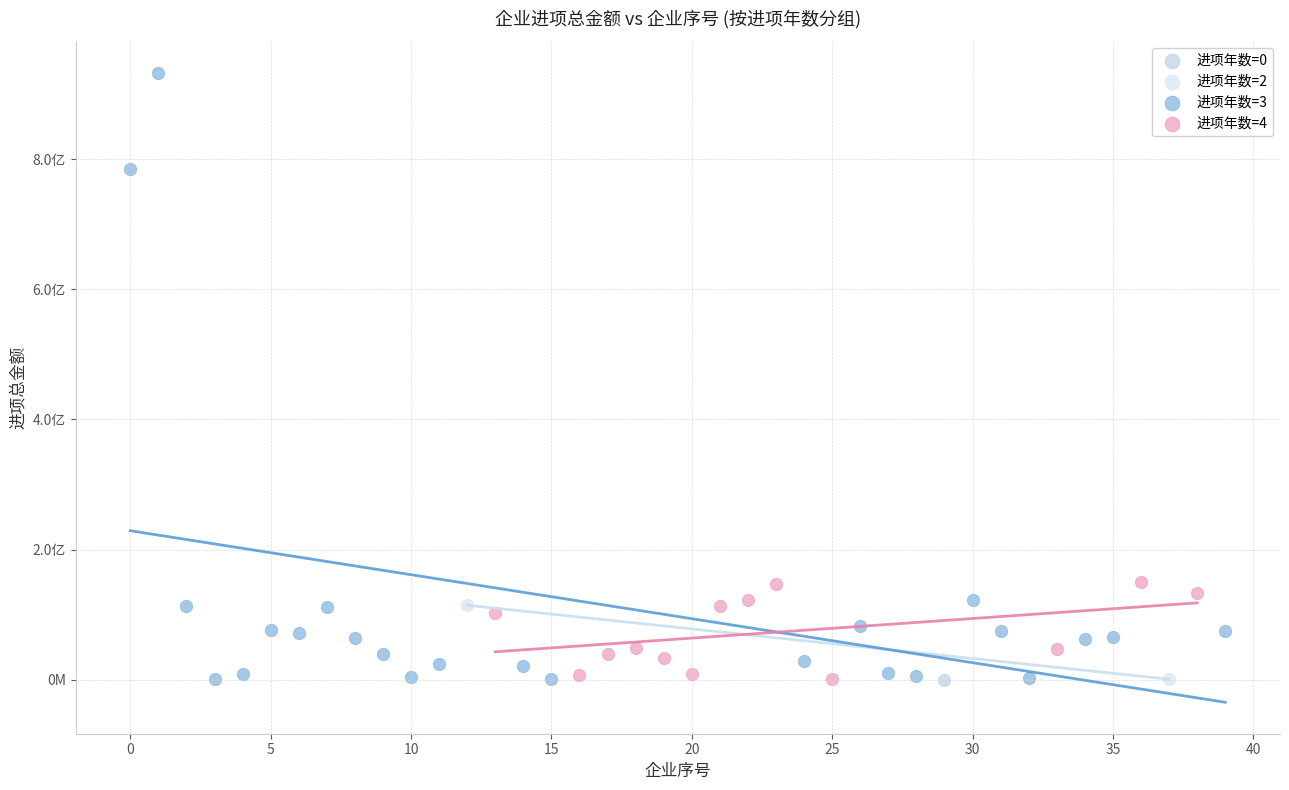

What are all the series names shown in the legend?

进项年数=0, 进项年数=2, 进项年数=3, 进项年数=4